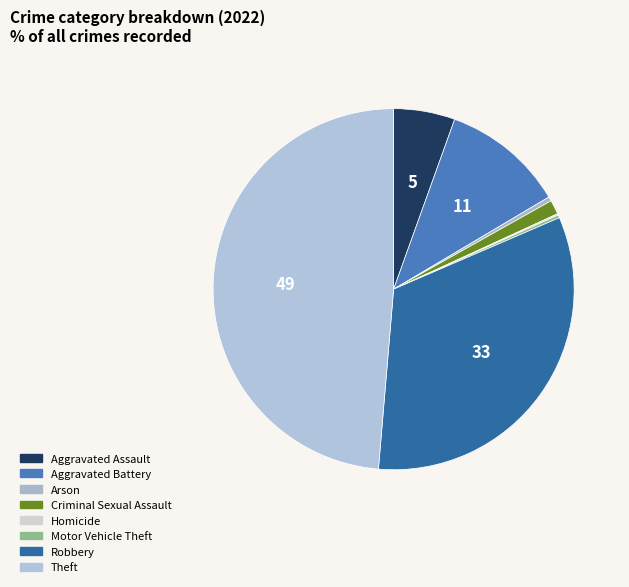

Count the number of slices in the pie.

8